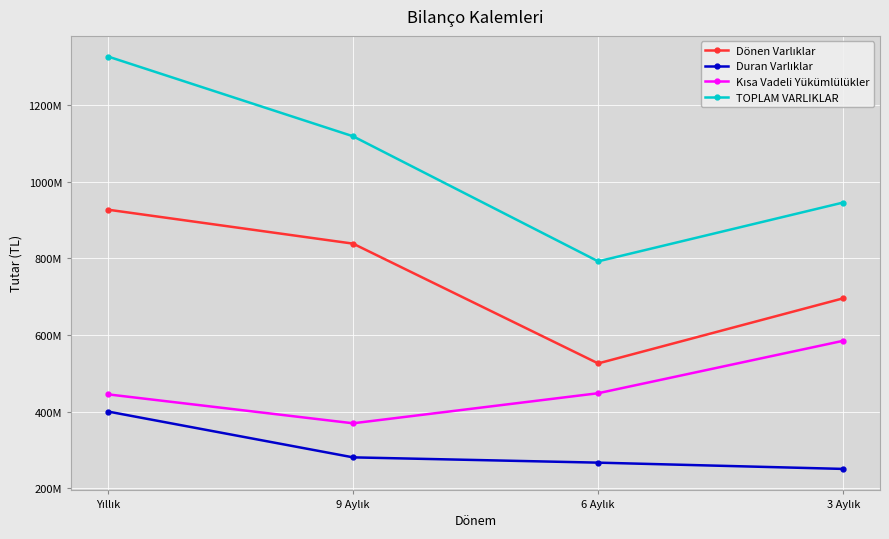

List the series in order of their peak value, lowest first.

Duran Varlıklar, Kısa Vadeli Yükümlülükler, Dönen Varlıklar, TOPLAM VARLIKLAR